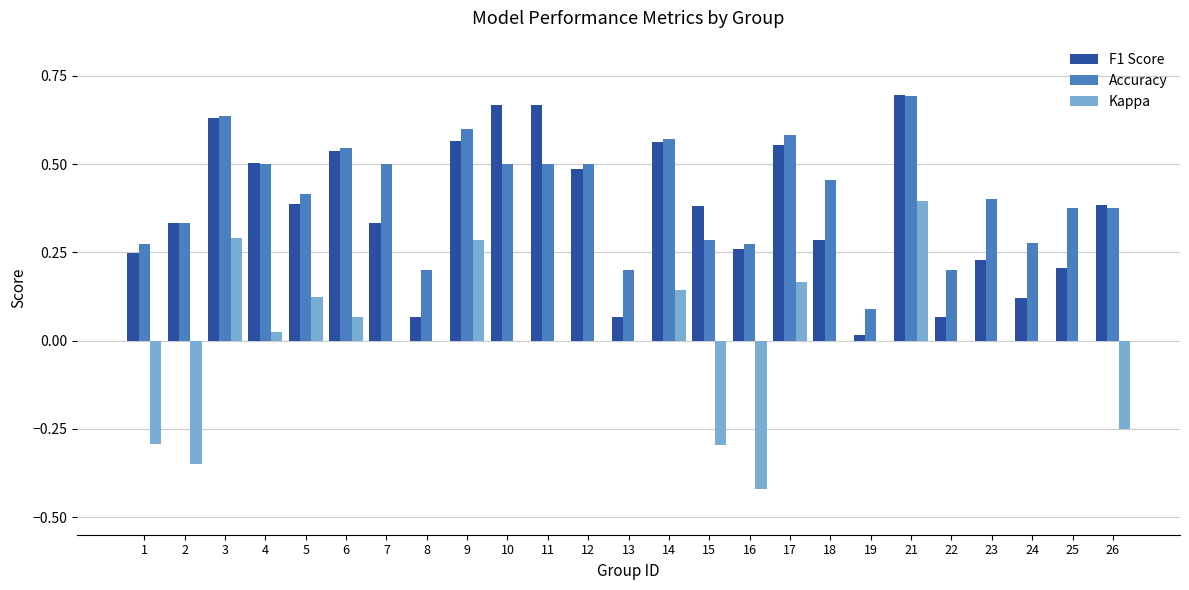

The value of Accuracy at 26 is 0.2. True or false?

False